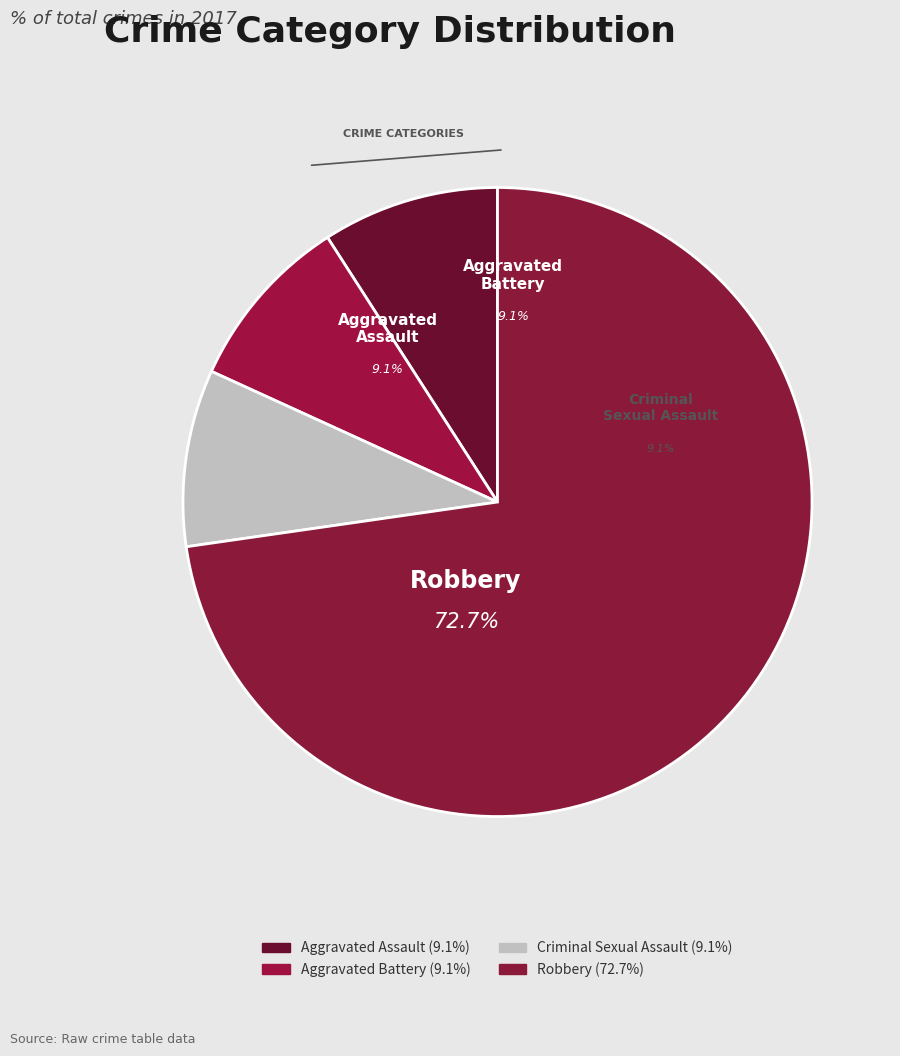

Is it true that Criminal Sexual Assault is 9% of the pie?

True